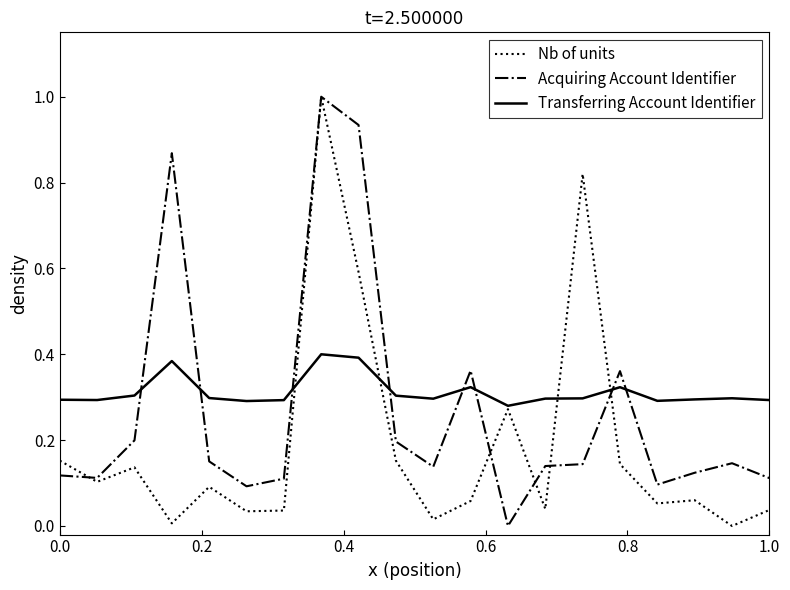

After their last crossing, which series has the higher values: Transferring Account Identifier or Acquiring Account Identifier?

Transferring Account Identifier